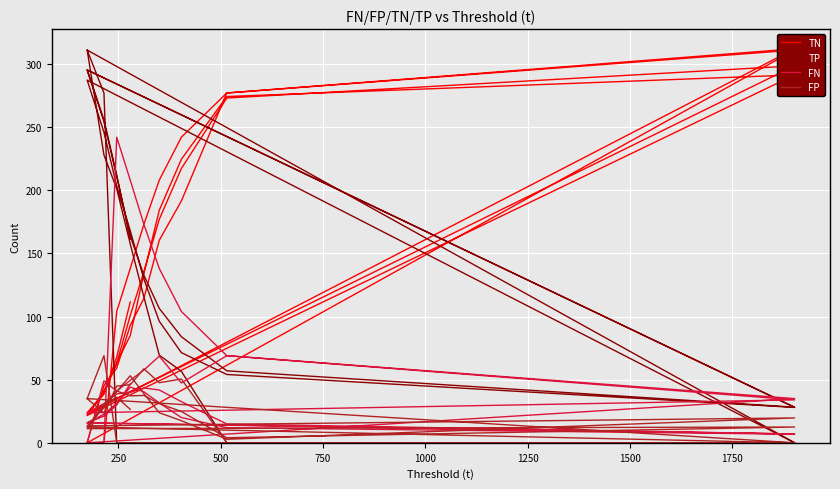

Reading left to right, extract all data points from this chart.

TN: 0.0	0.0	104.0	138.0	173.0	208.0	242.0	277.0	311.0	0.0	45.4	59.1	93.0	114.4	160.4	191.5	277.0	312.0	22.5	38.9	63.4	84.9	134.1	184.2	224.5	274.2	291.3	21.6	41.2	63.0	100.8	135.5	177.0	217.2	273.0	298.5	23.8	38.8	67.9	111.5
TP: 311.0	277.0	0.0	0.0	0.0	0.0	0.0	0.0	0.0	311.0	227.9	201.1	157.5	115.4	69.4	56.6	0.0	0.0	287.2	245.9	203.3	168.0	129.6	96.2	71.4	54.1	28.0	295.2	254.3	210.7	163.9	132.6	106.4	84.0	57.0	28.2	295.3	255.8	212.1	161.3
FN: 0.0	0.0	242.0	208.0	173.0	138.0	104.0	69.0	35.0	0.0	49.1	40.9	49.5	57.6	68.6	47.4	69.0	34.0	23.8	31.1	38.7	40.0	43.4	41.8	32.6	14.9	7.0	15.8	22.7	31.3	44.1	40.4	31.6	20.0	12.0	6.8	15.7	21.2	29.9	46.7
FP: 35.0	69.0	0.0	0.0	0.0	0.0	0.0	0.0	0.0	35.0	23.6	44.9	46.0	58.6	47.6	50.5	0.0	0.0	12.5	30.1	40.6	53.1	38.9	23.8	17.5	2.8	19.7	13.4	27.8	41.0	37.2	37.5	31.0	24.8	4.0	12.5	11.2	30.2	36.1	26.5